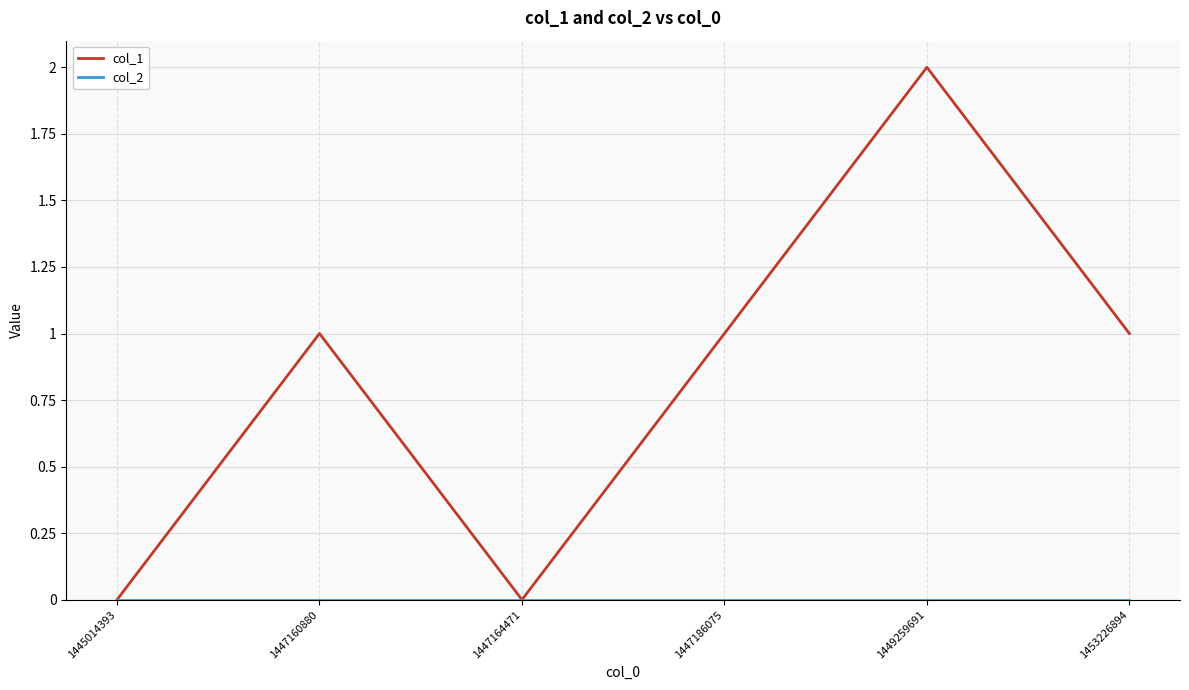

Which series has the largest range (max minus min)?

col_1